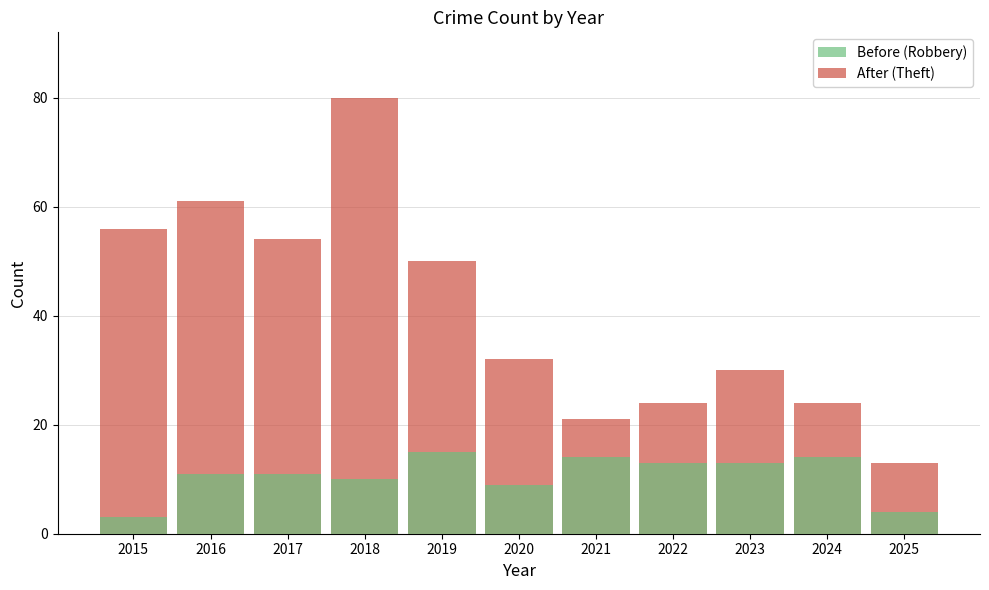

How many bars are there in each group?

2